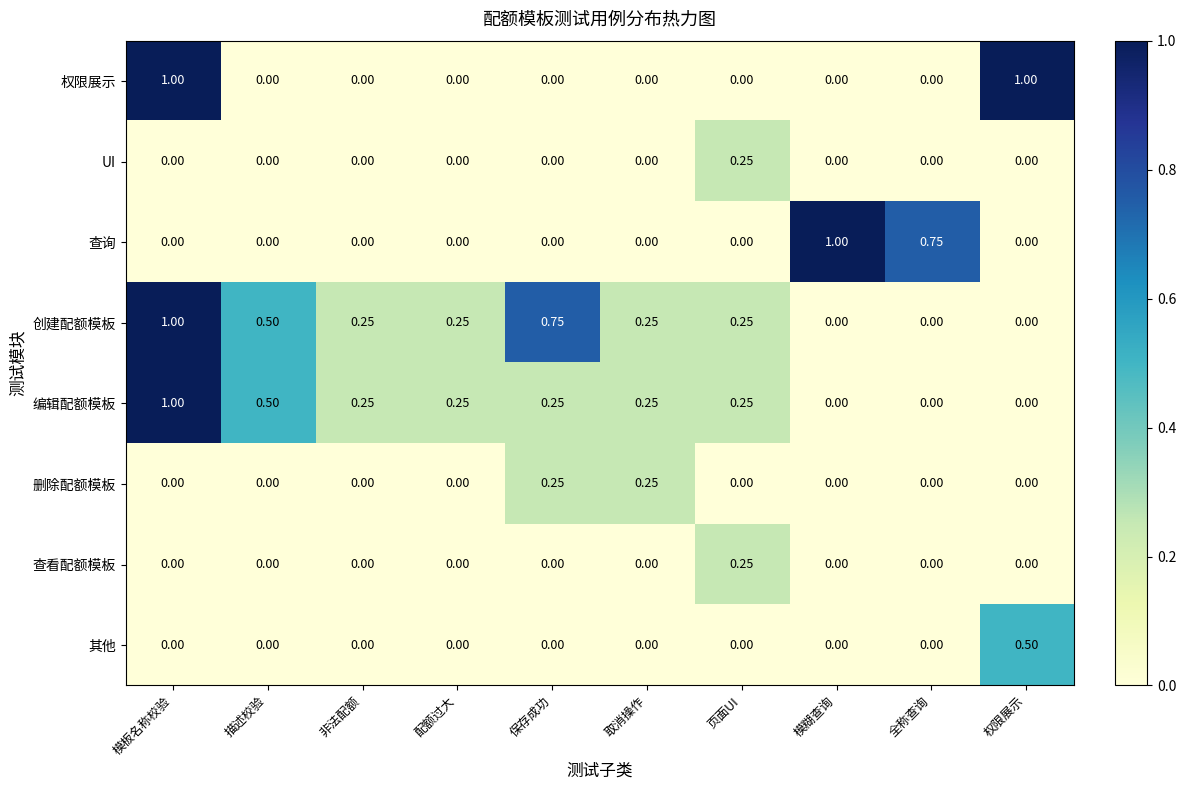

At which label does 查询 reach its peak?

模糊查询